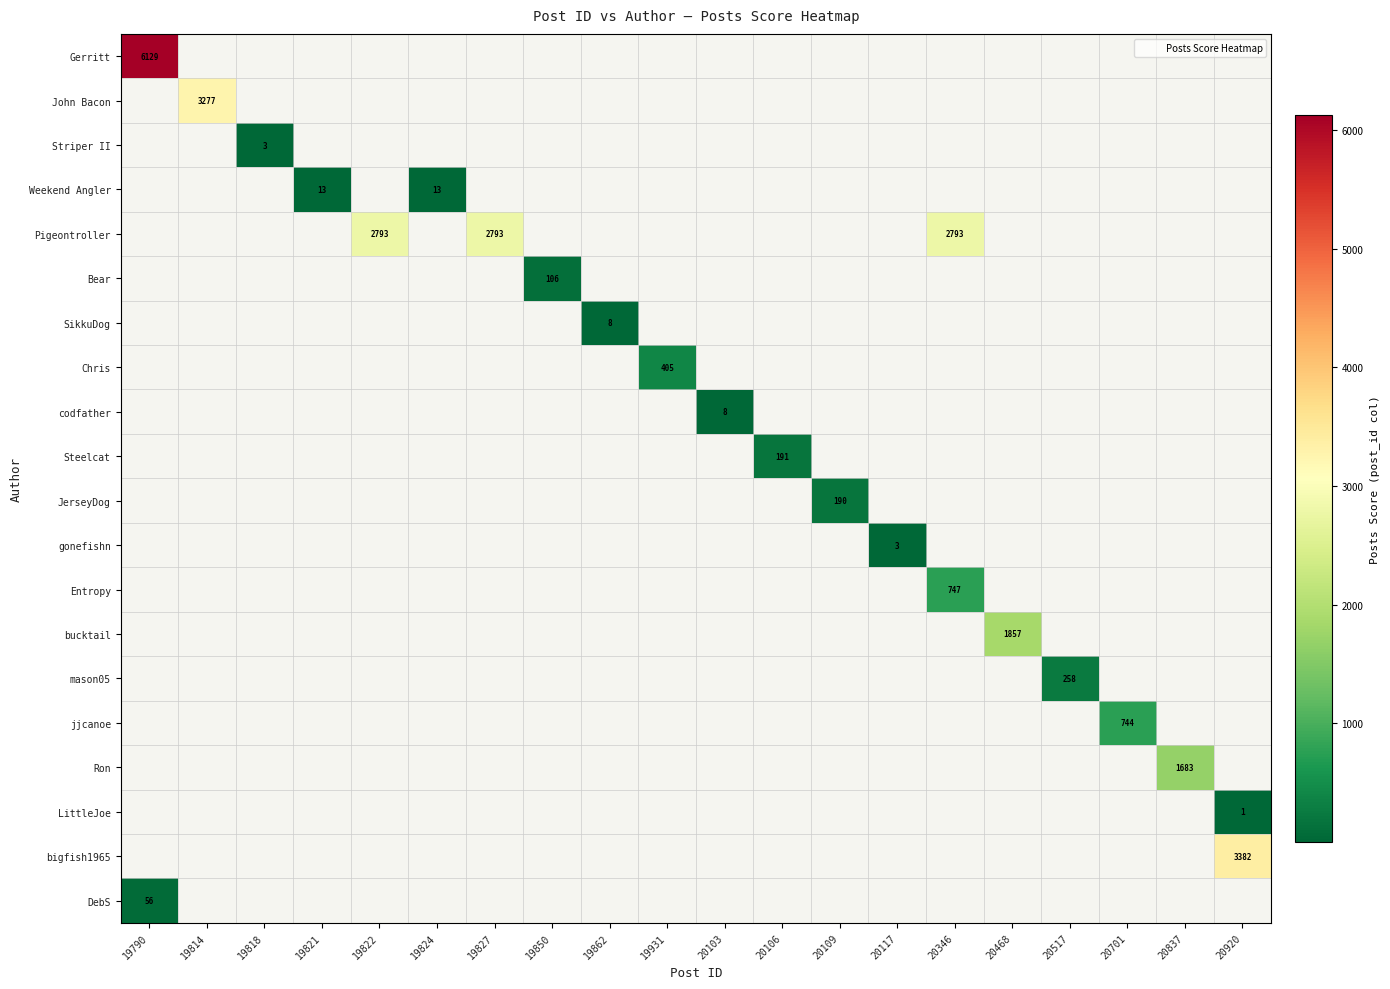

How many positive values does the gonefishn series have?

1